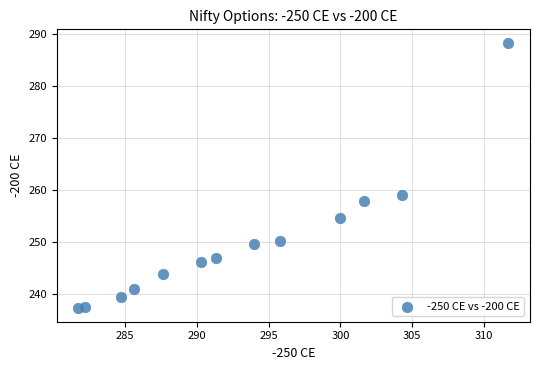

What is the range of X values (max minus min)?

29.9